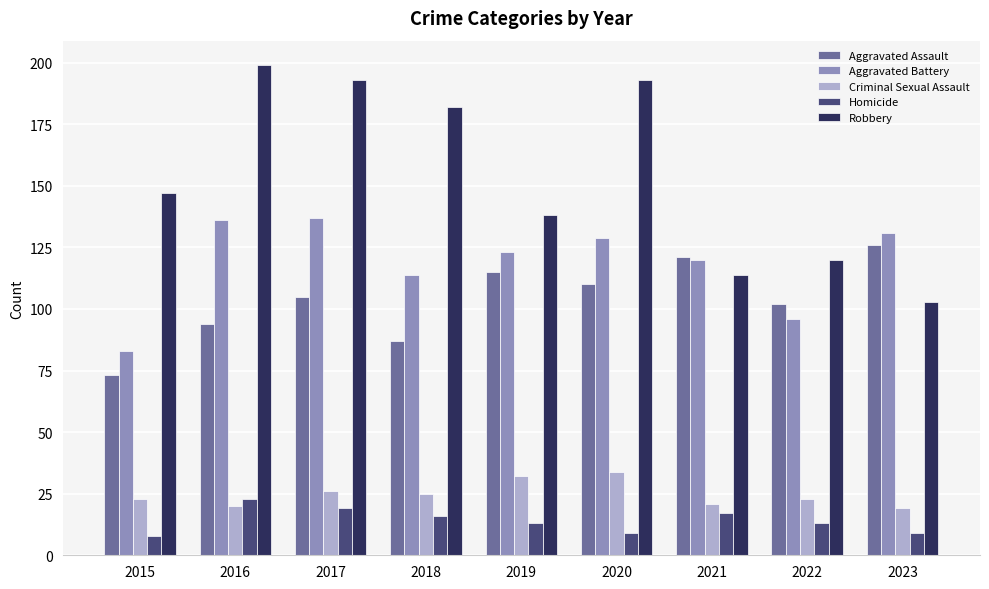

Which series changed the most between 2022 and 2023?

Aggravated Battery